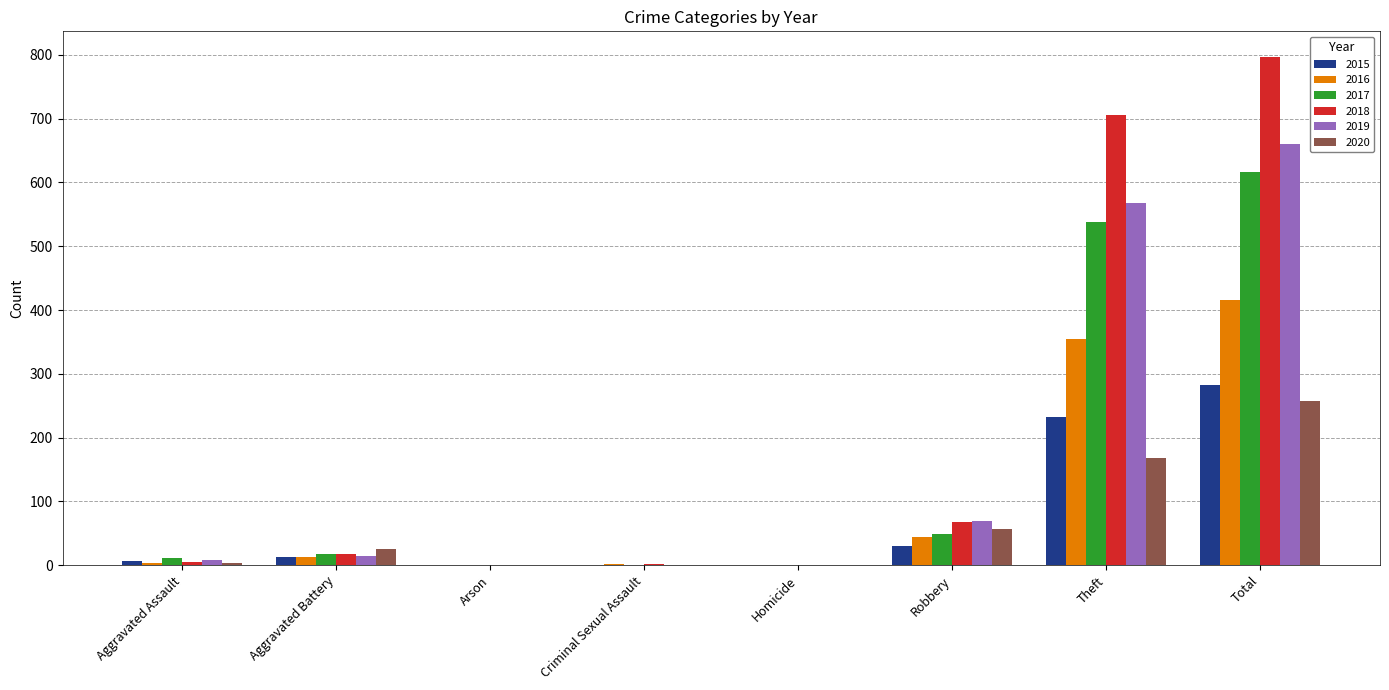

How many groups of bars are there?

8